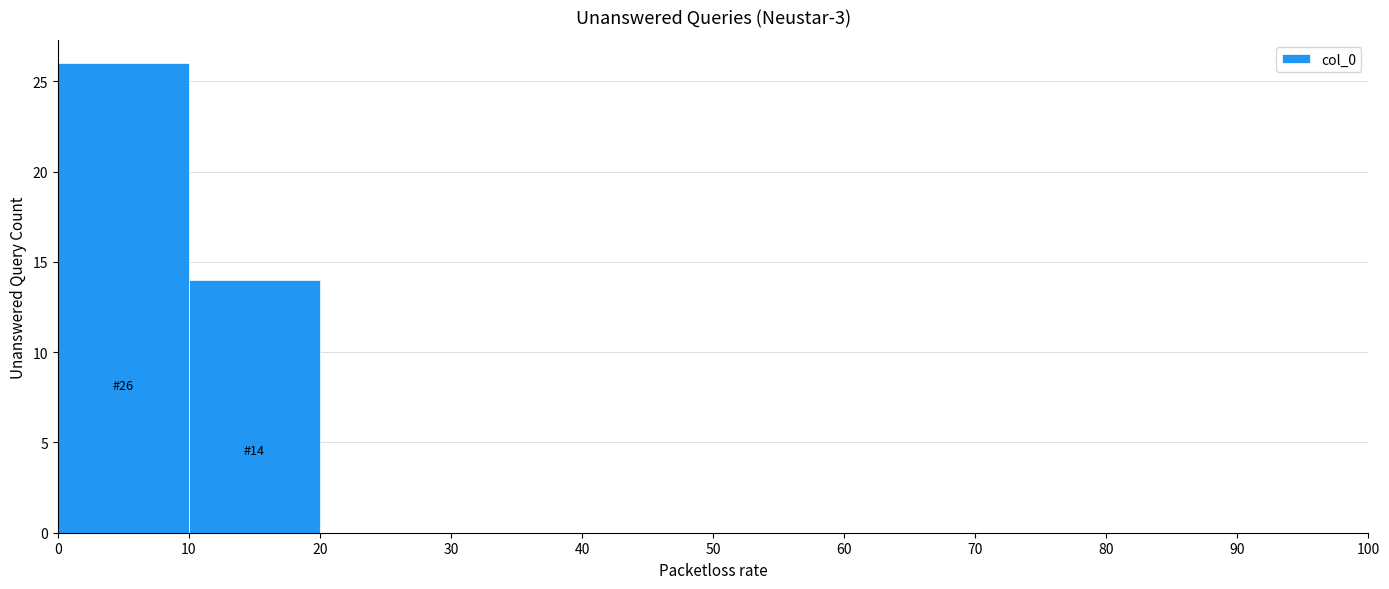

Which range on the x-axis has the tallest bar?

0 to 10